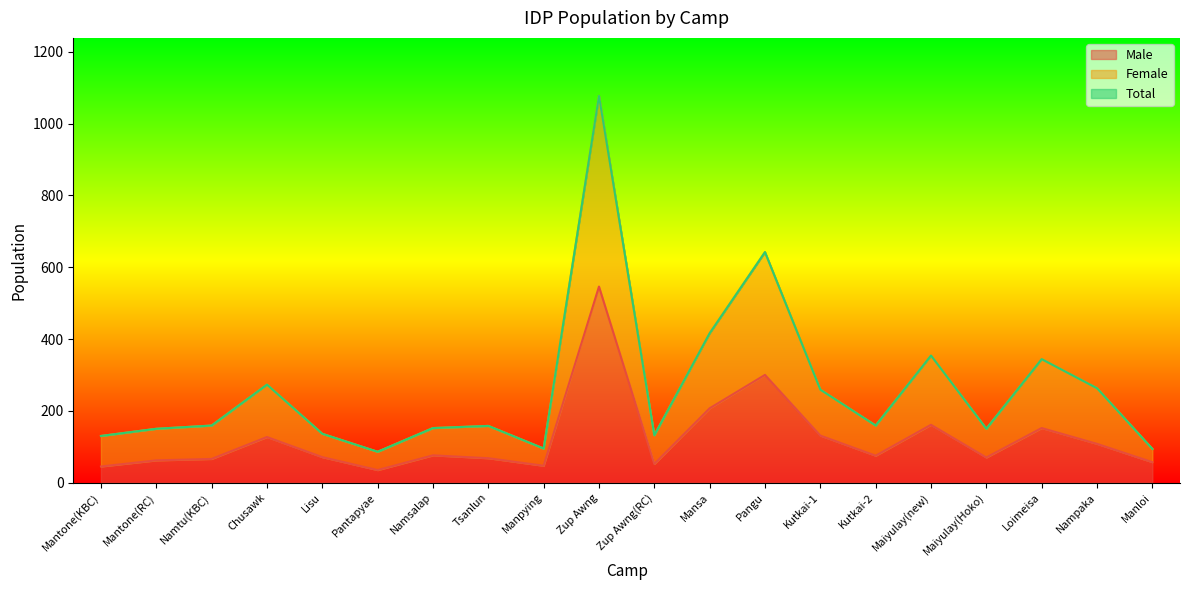

What is the difference between the highest and lowest values at Kutkai-1?

128